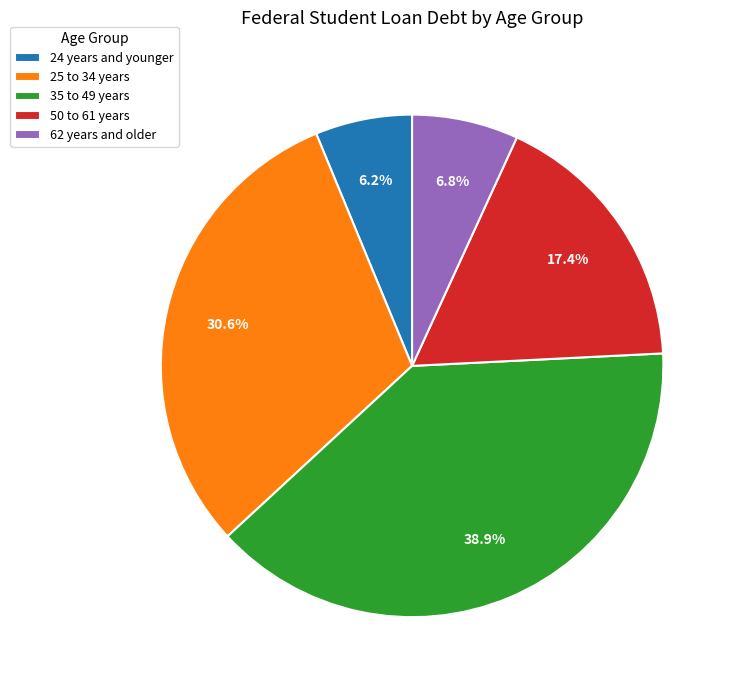

Which category has the biggest portion of the pie?

35 to 49 years